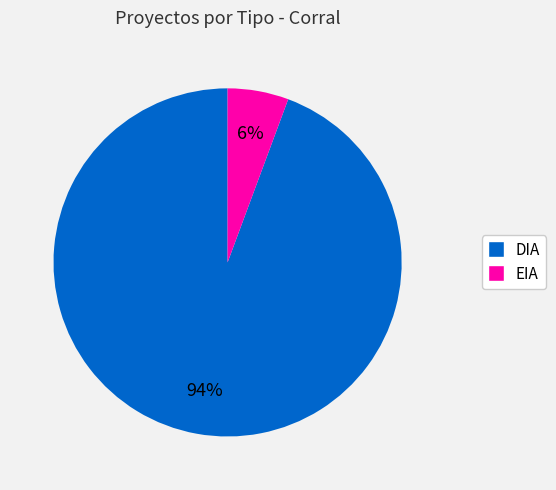

How many slices are in this pie chart?

2